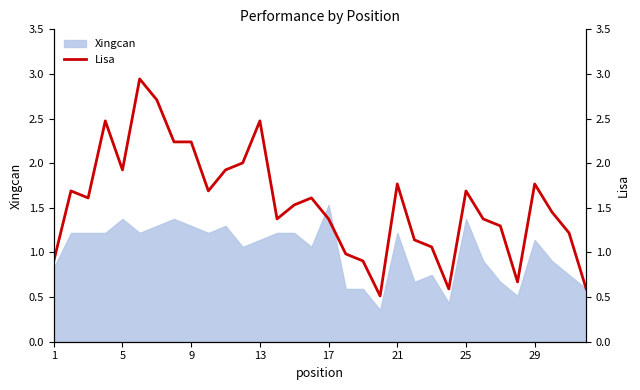

What is the value of the 21st point from the left?

1.8